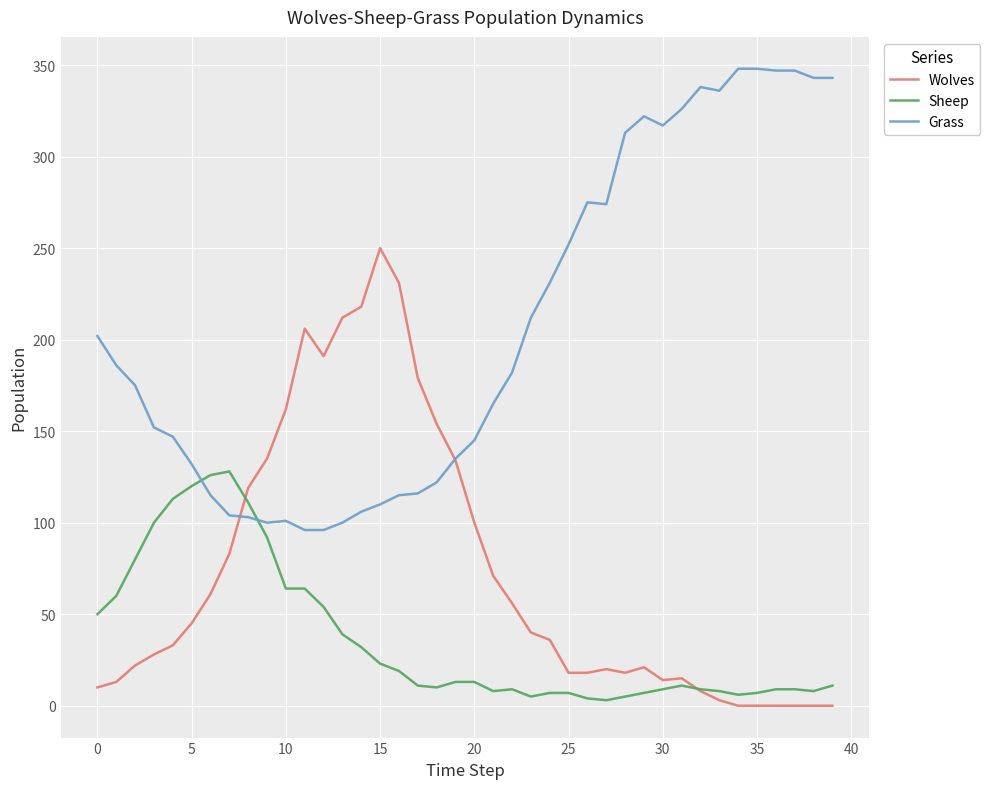

Which series has the largest total across all categories?

Grass